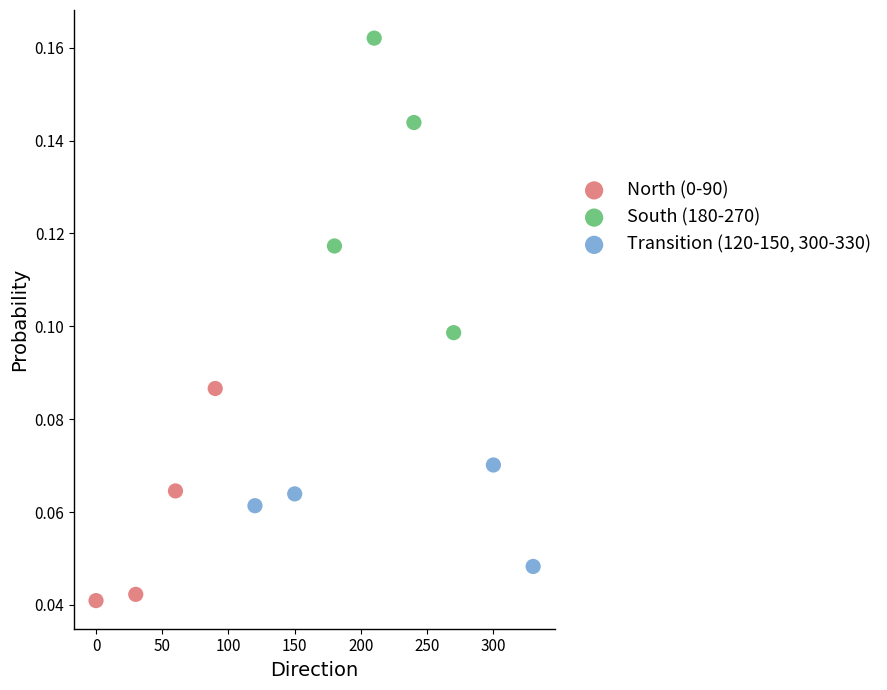

Which series reaches the maximum Y coordinate?

South (180-270)